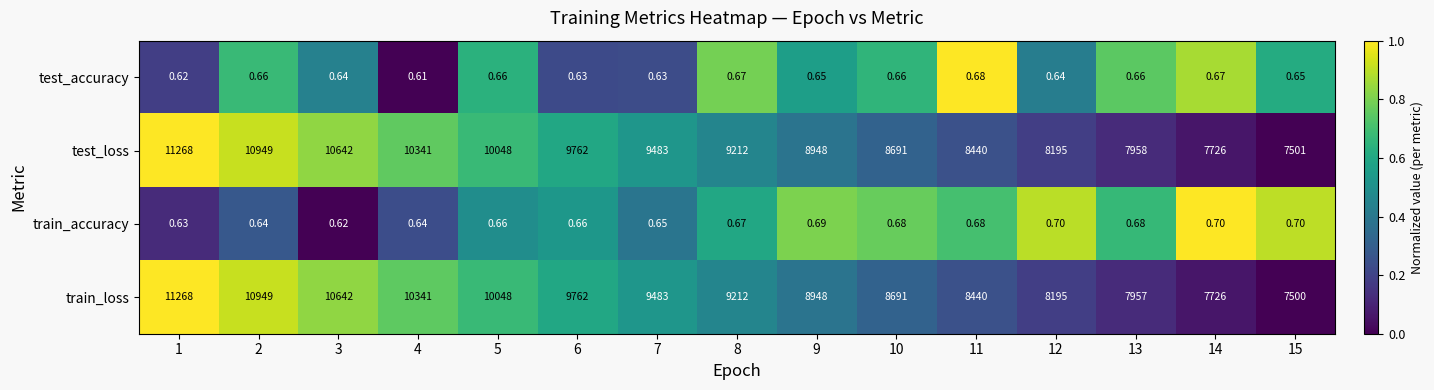

Which series has the largest range (max minus min)?

train_loss